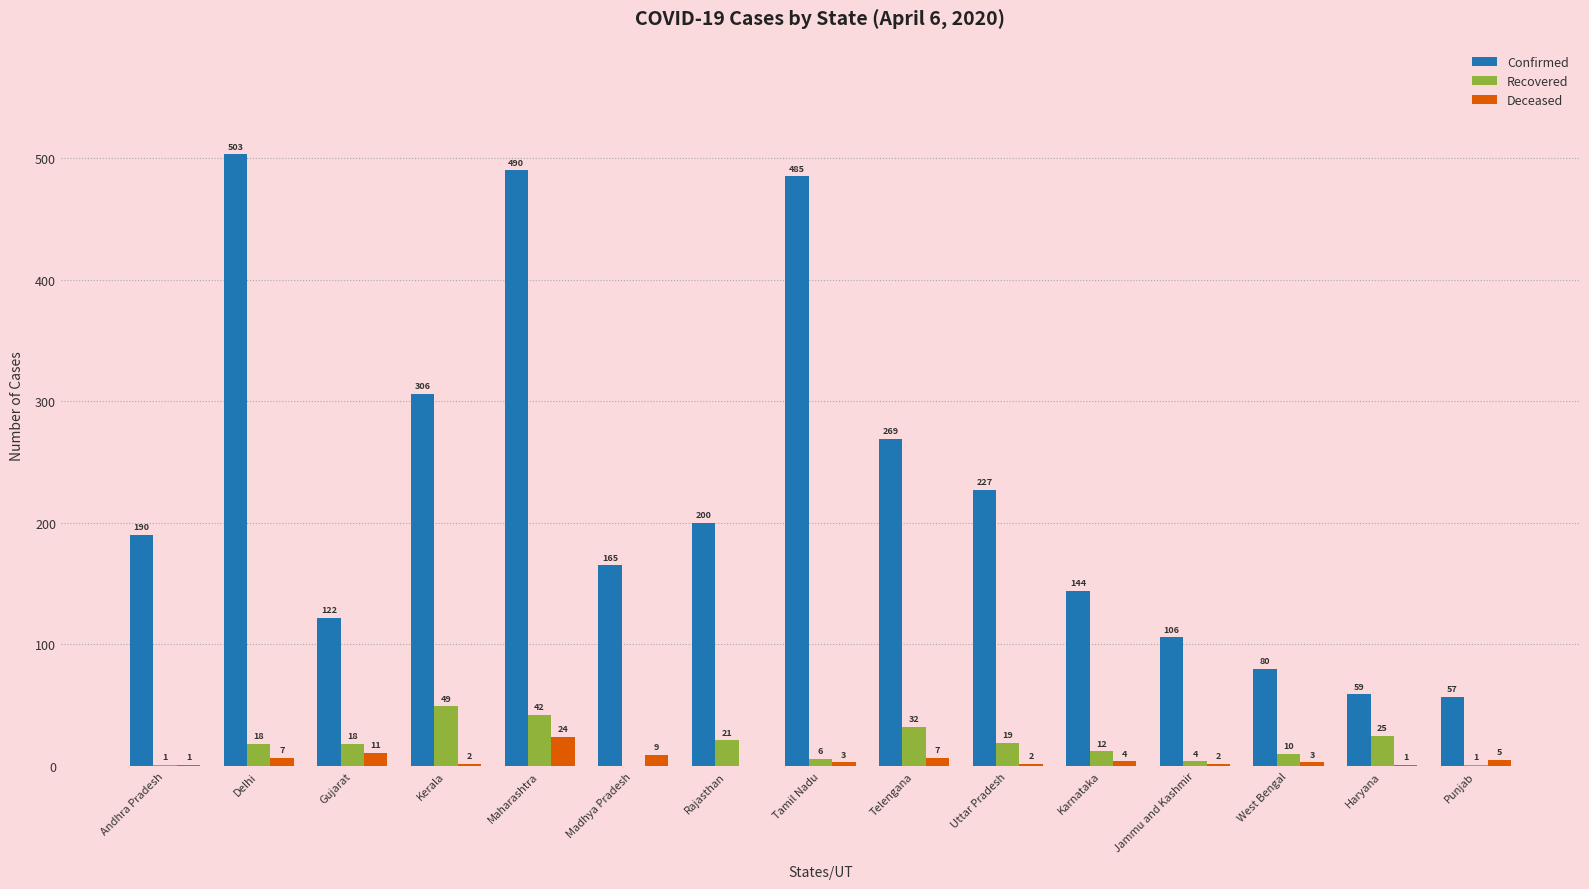

What is the sum of all Confirmed values?

3403